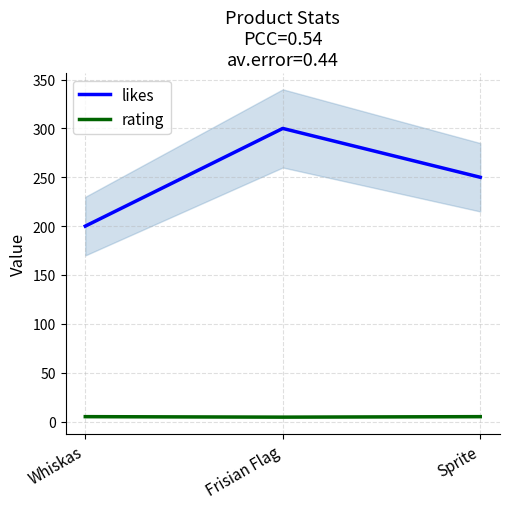

List the series in order of their peak value, highest first.

likes, rating